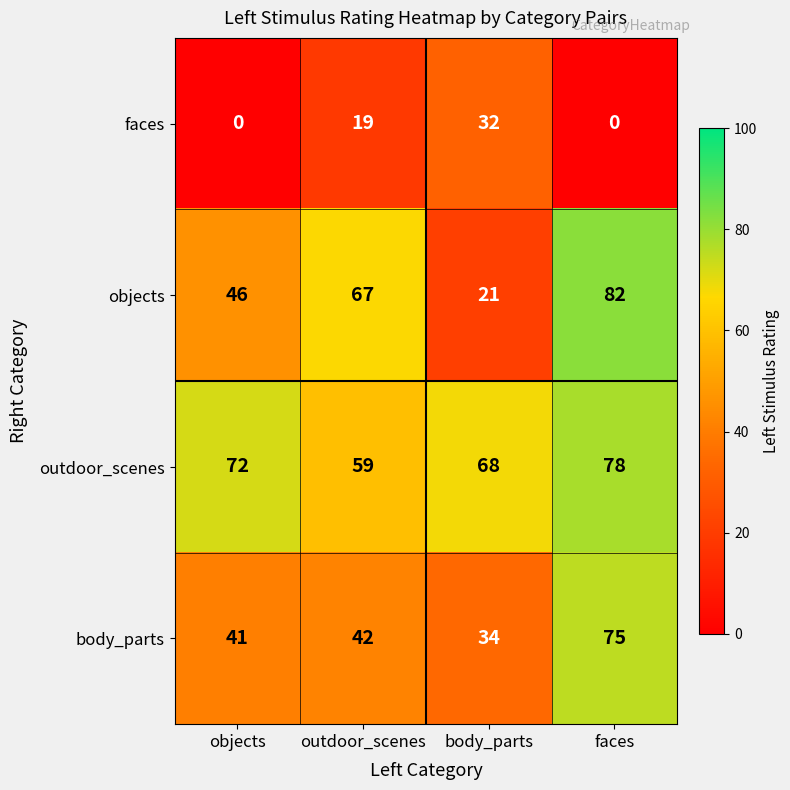

Reading left to right, what are all the values shown in this chart?

faces: 0	19	32	0
objects: 46	67	21	82
outdoor_scenes: 72	59	68	78
body_parts: 41	42	34	75